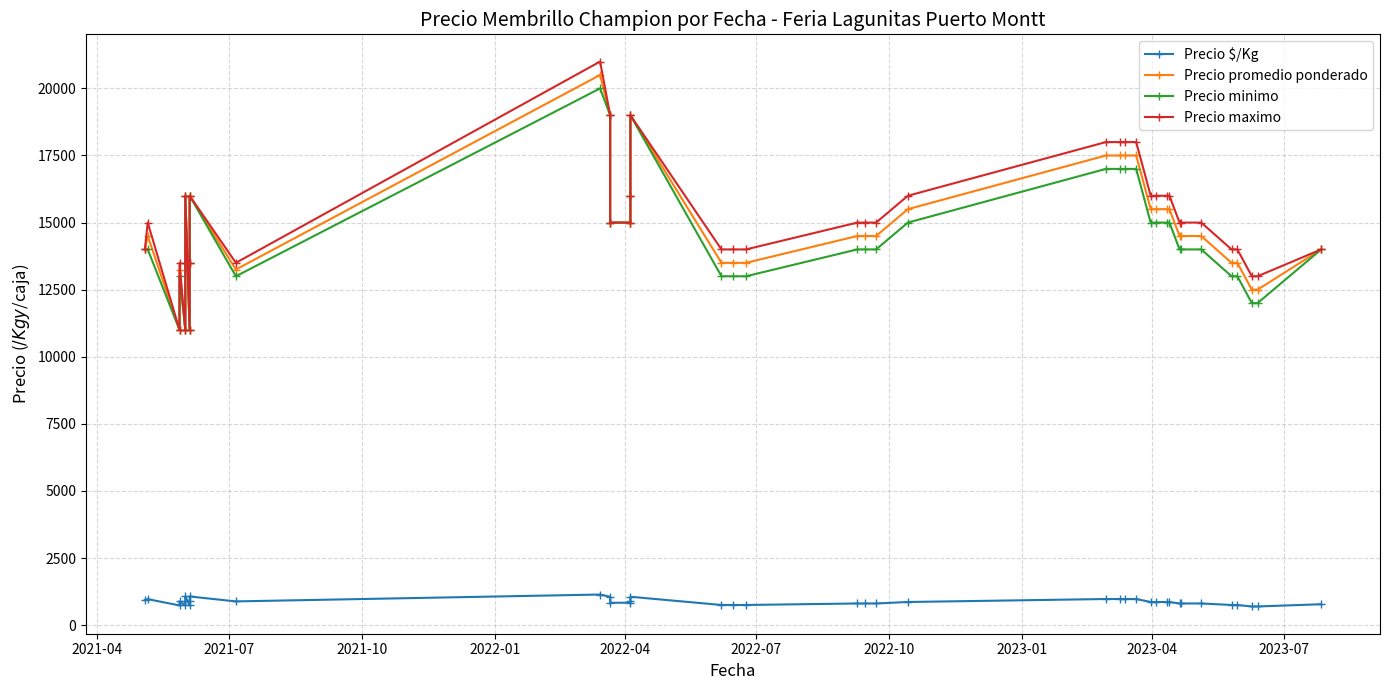

What is the approximate value of Precio promedio ponderado at 2021-07, to the nearest 50?

14500